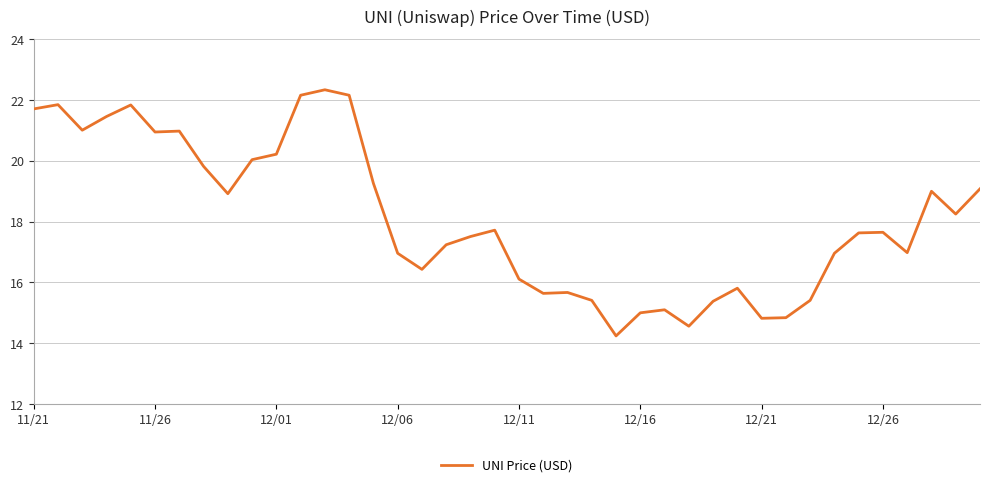

What is the greatest value displayed?

22.3